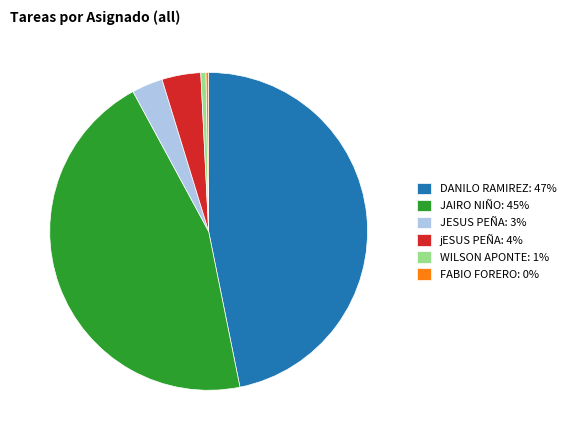

Is it true that JAIRO NIÑO: 45% is 45% of the pie?

True